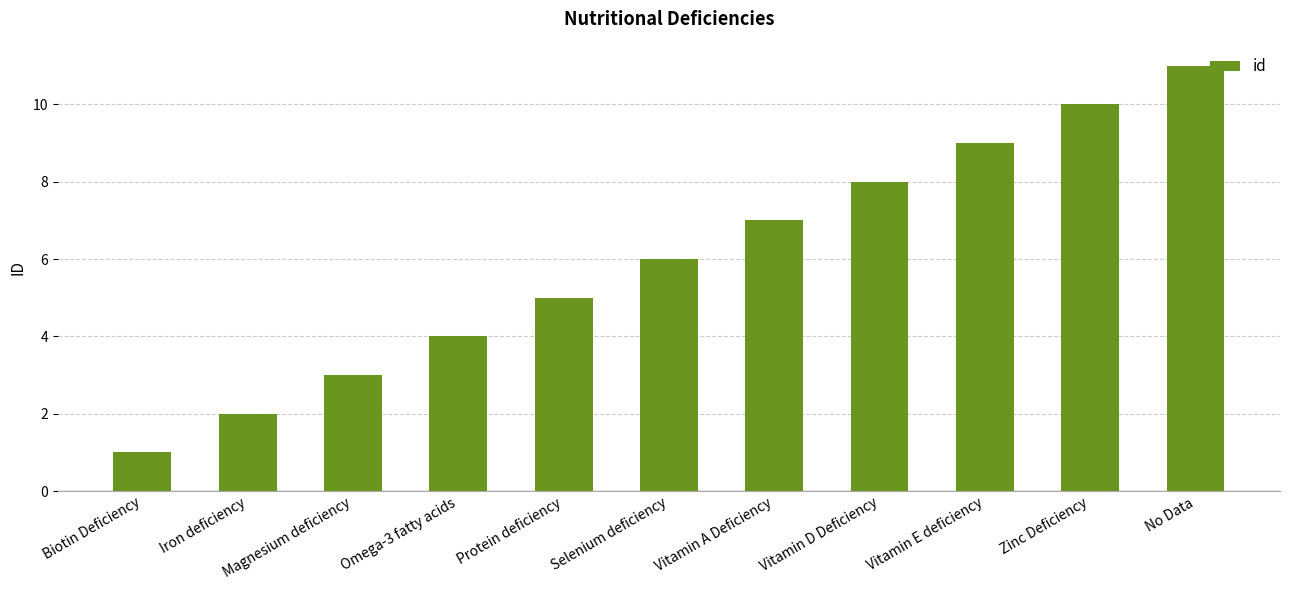

How many bars are there in total?

11